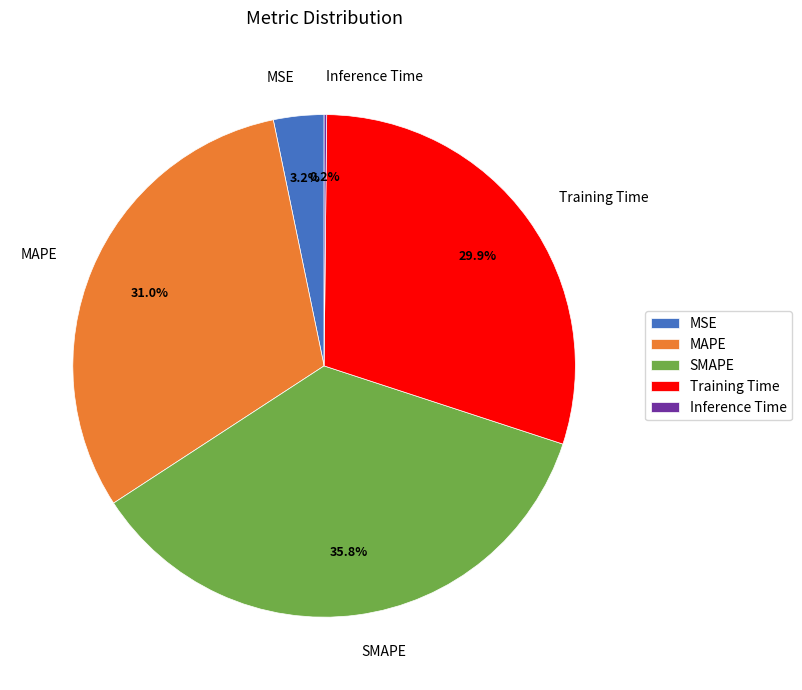

To the nearest percent, what is the difference between the largest and smallest slice percentages?

36%